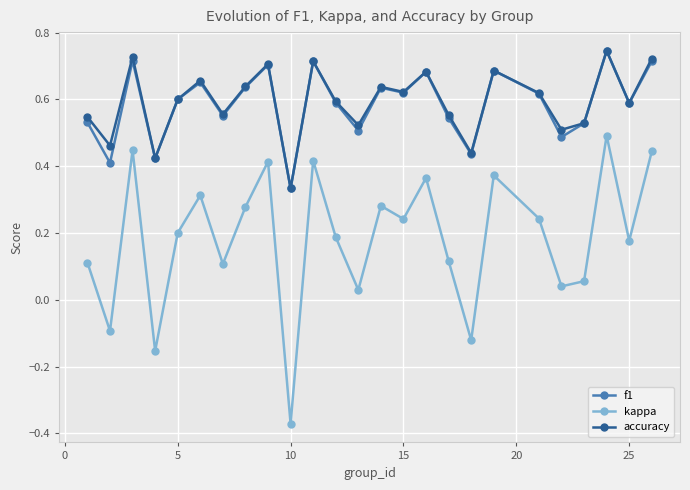

Which series has the largest range (max minus min)?

kappa